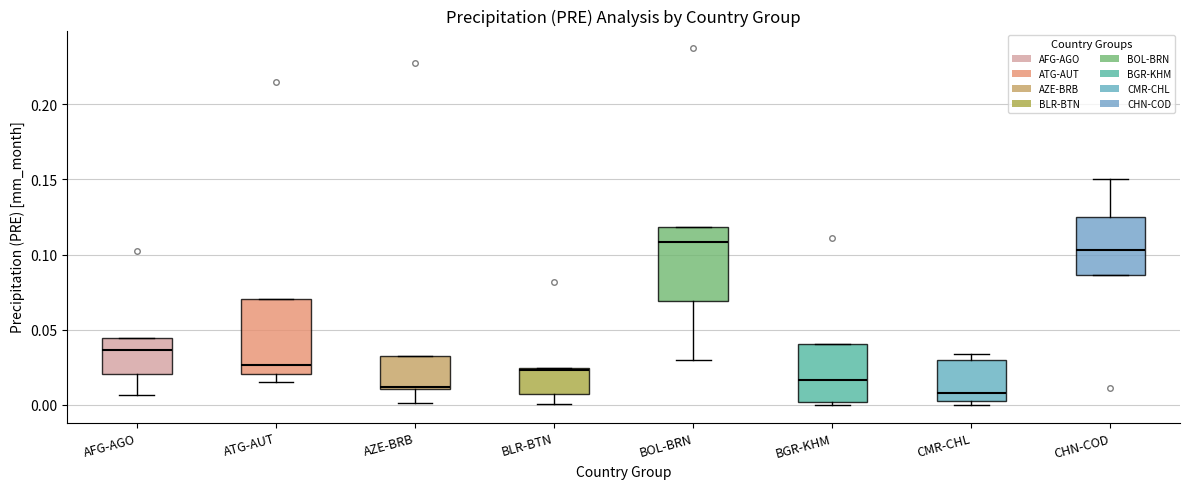

Reading left to right, transcribe this box plot: for each box, give where its median line is, the range the box spans, and where its two whiskers end, as read against the y-axis. The values are not printed on the chart, so give them approximately, as read against the axis.

AFG-AGO: median 0.035, box 0.020 to 0.045, whiskers 0.005 to 0.045
ATG-AUT: median 0.025, box 0.020 to 0.070, whiskers 0.015 to 0.070
AZE-BRB: median 0.010, box 0.010 to 0.035, whiskers 0.000 to 0.035
BLR-BTN: median 0.025, box 0.005 to 0.025, whiskers 0.000 to 0.025
BOL-BRN: median 0.110, box 0.070 to 0.120, whiskers 0.030 to 0.120
BGR-KHM: median 0.015, box 0.000 to 0.040, whiskers 0.000 to 0.040
CMR-CHL: median 0.010, box 0.000 to 0.030, whiskers 0.000 (just below the box's lower edge) to 0.035
CHN-COD: median 0.105, box 0.085 to 0.125, whiskers 0.085 to 0.150